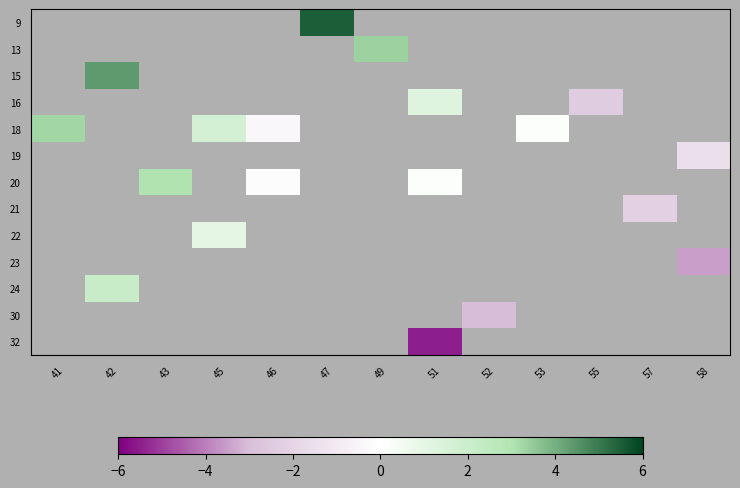

At 55, list the series in order from largest to smallest.

9, 13, 15, 16, 18, 19, 20, 21, 22, 23, 24, 30, 32